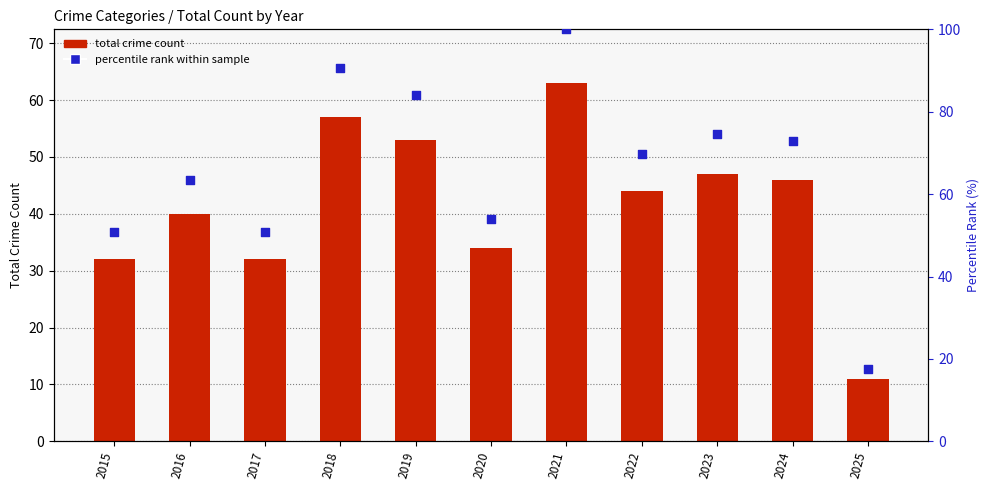

What is the total value across all series at 2015?

82.8